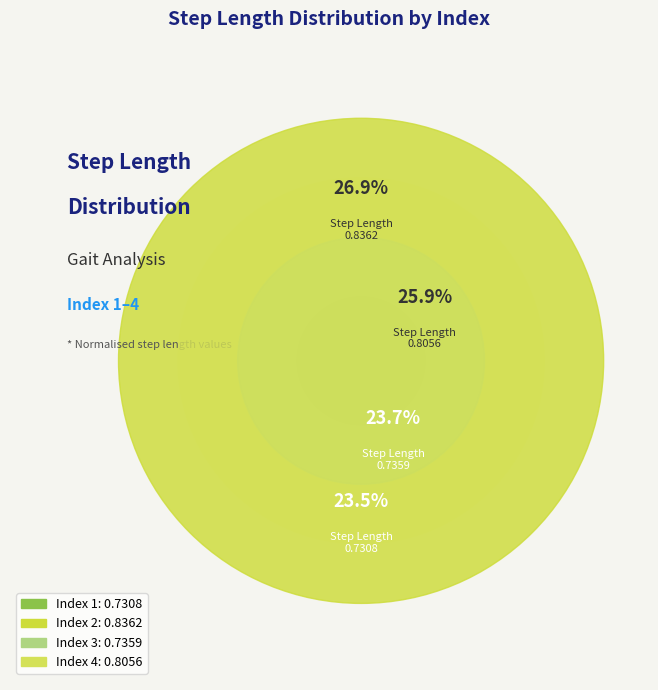

To the nearest percent, what is the combined percentage of 2 and 4?

53%